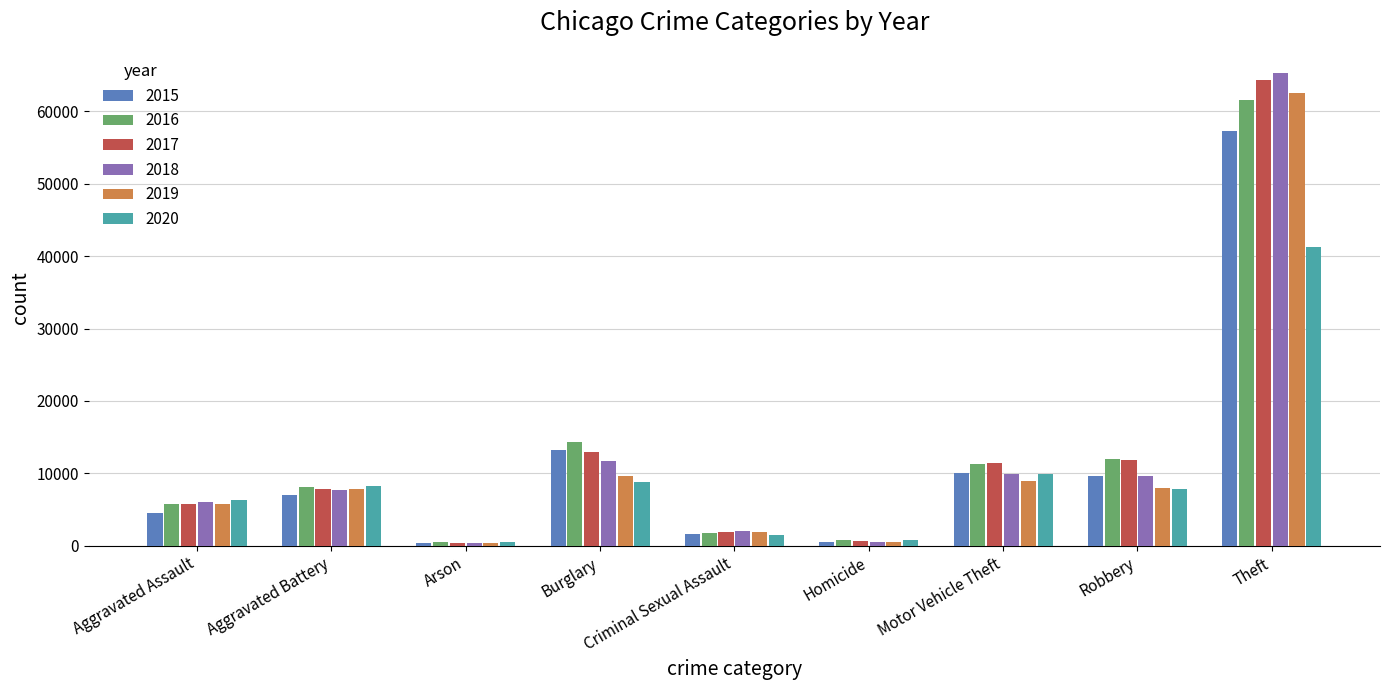

What is the sum of the 2017 values at Aggravated Assault and Burglary?

18794